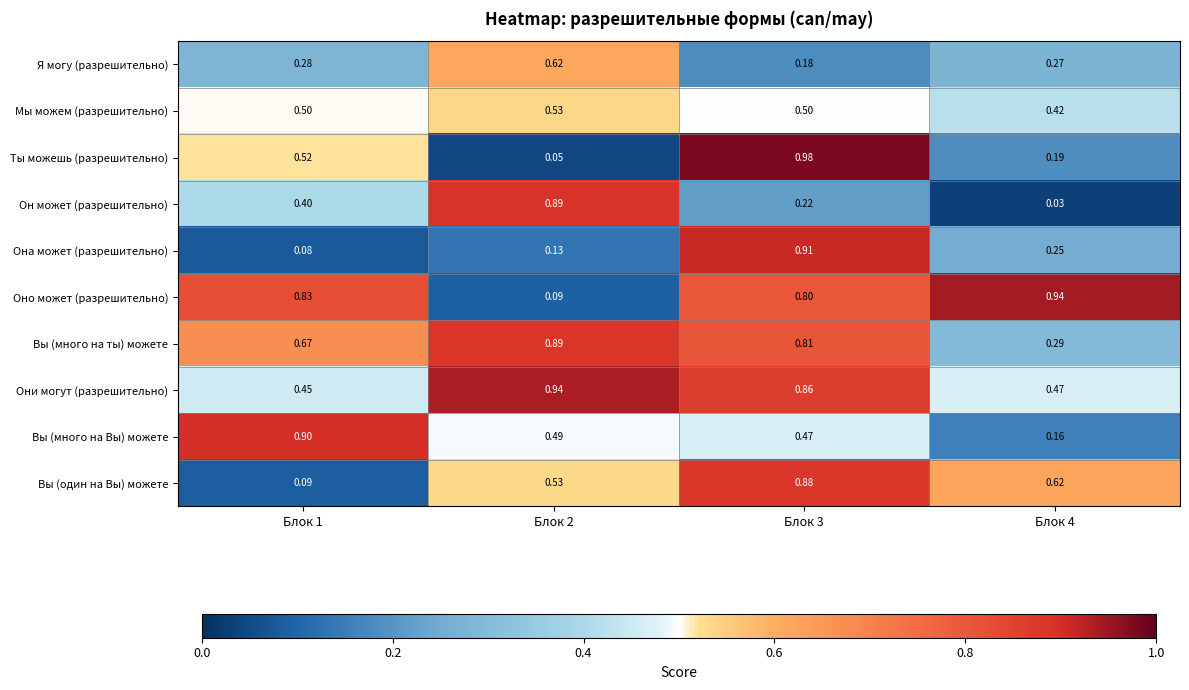

Which series has the largest range (max minus min)?

Ты можешь (разрешительно)